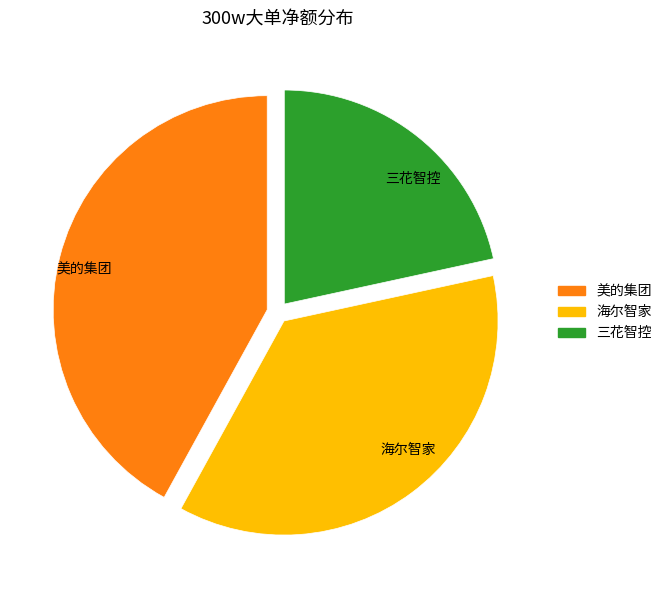

Between 美的集团 and 三花智控, which is larger?

美的集团